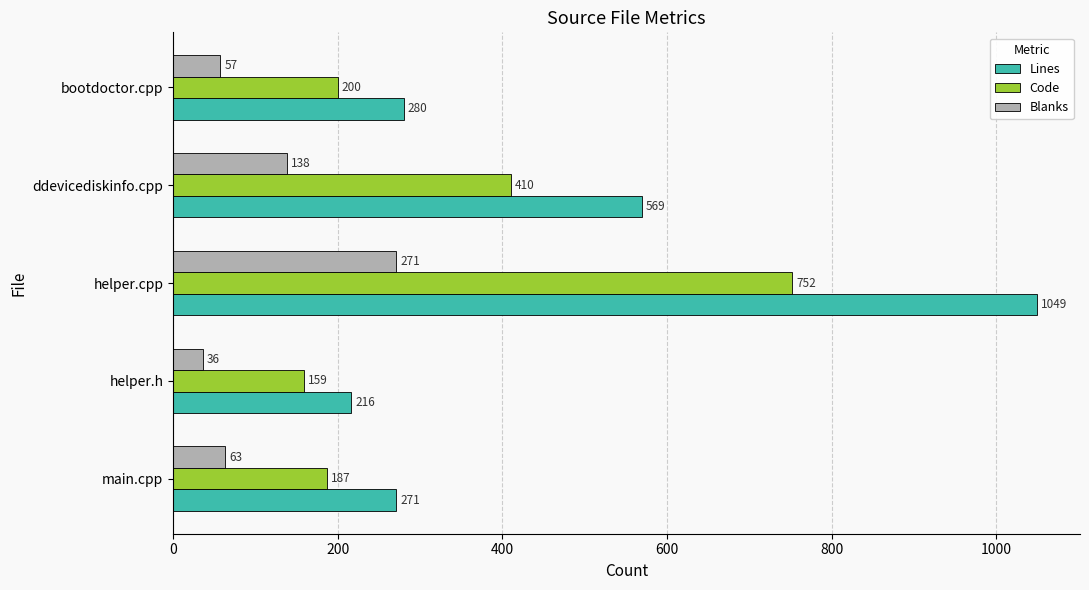

At which category is the sum across all series the highest?

helper.cpp